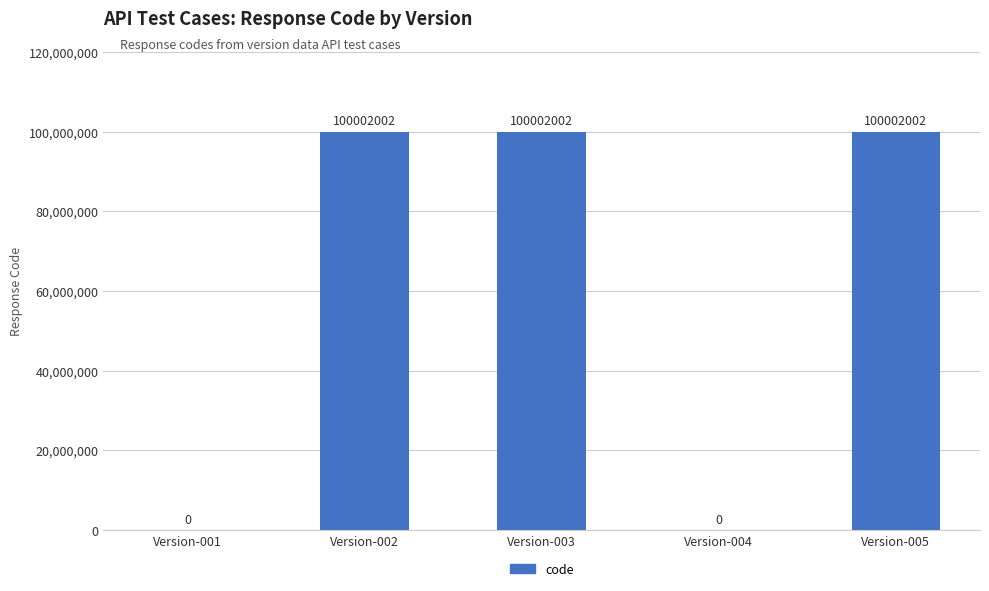

Reading left to right, list all the values displayed in this chart.

0	100002002	100002002	0	100002002